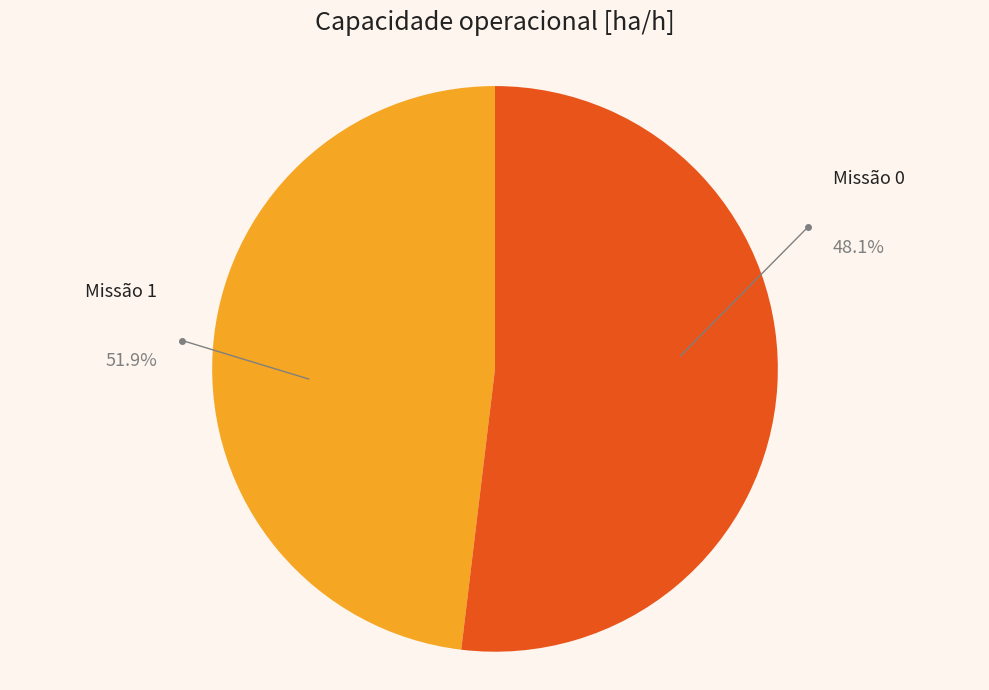

What is the ratio of the value at 0 to the value at 1?

0.9